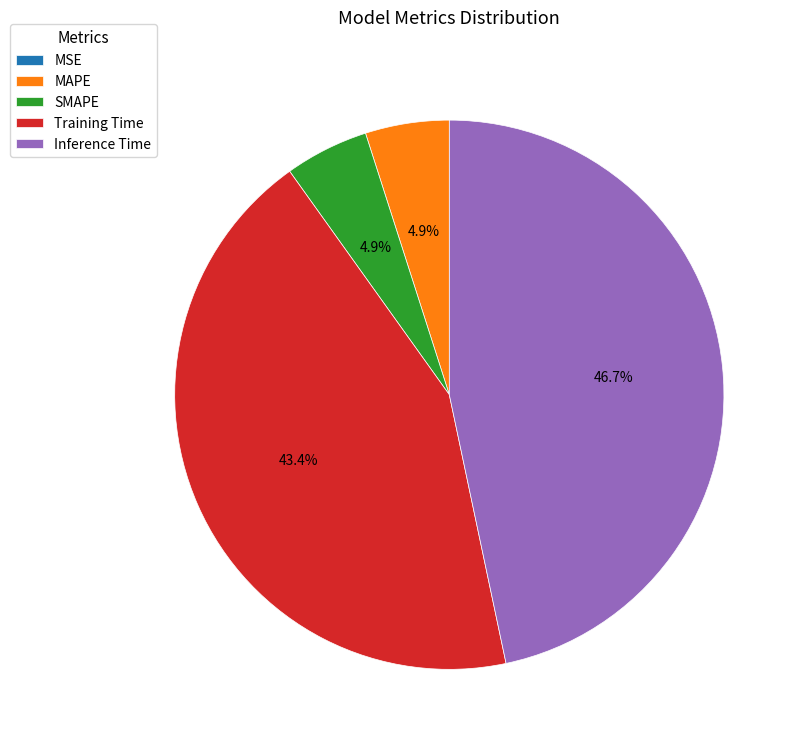

True or false: SMAPE accounts for 5% of the total.

True